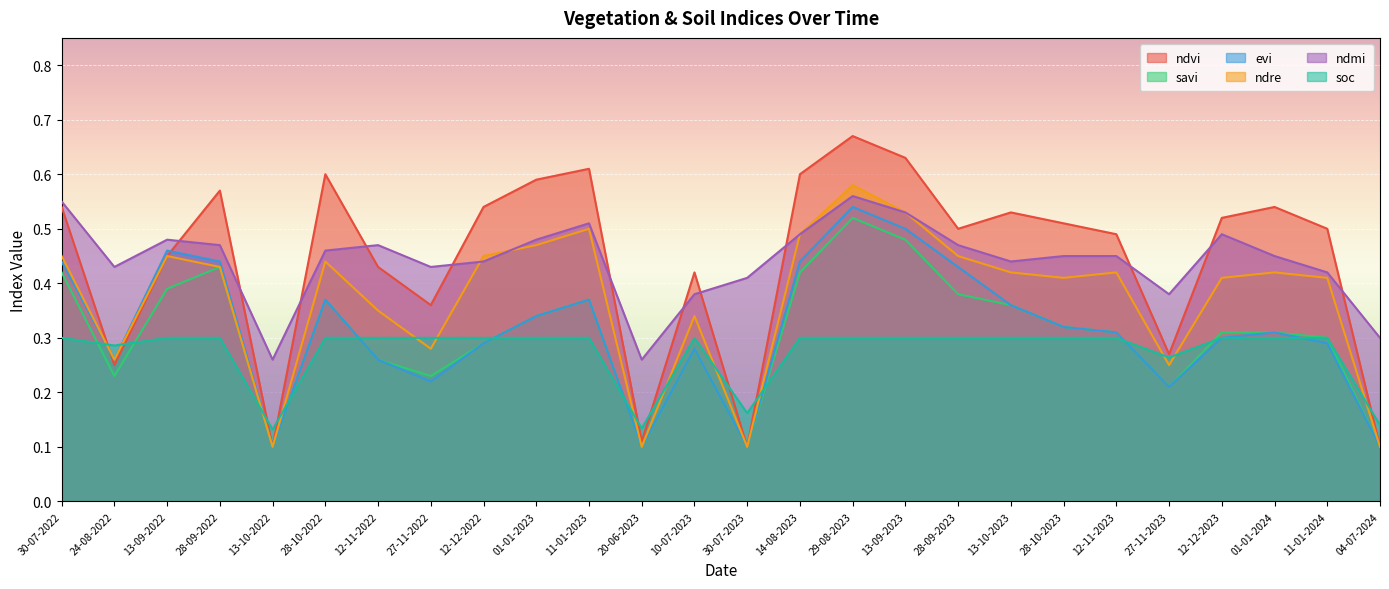

Which category has the highest value in the savi series?

29-08-2023